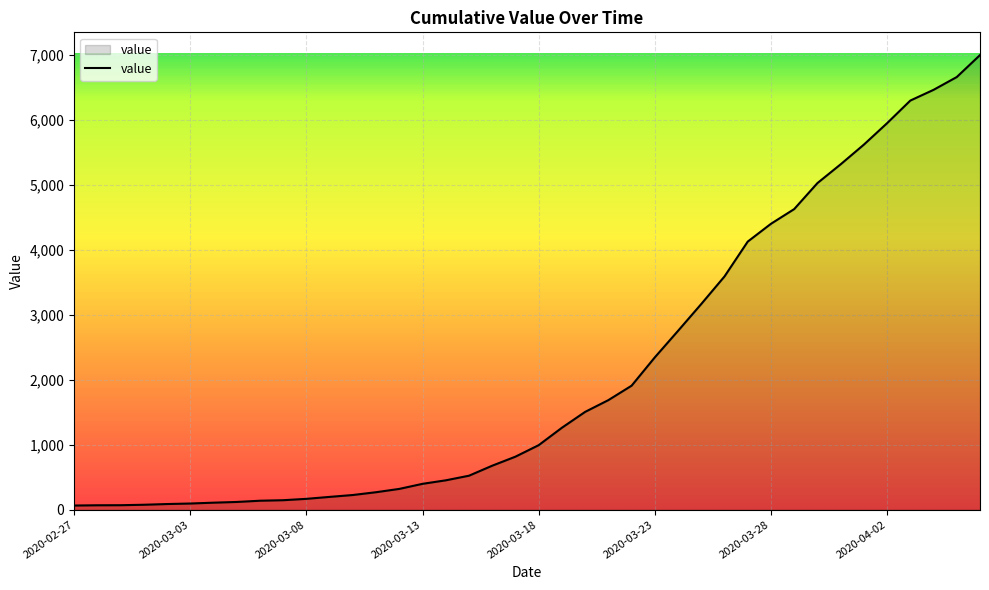

What is the greatest value displayed?

6995